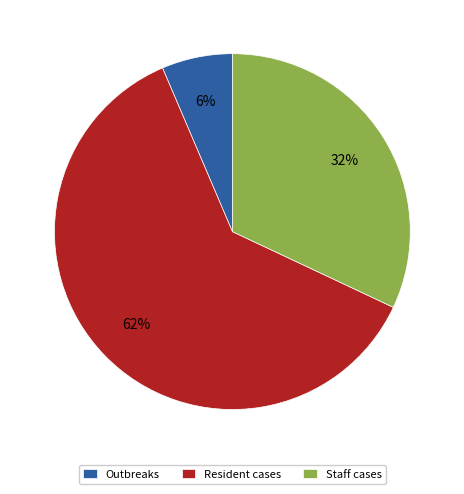

True or false: Outbreaks accounts for 6% of the total.

True